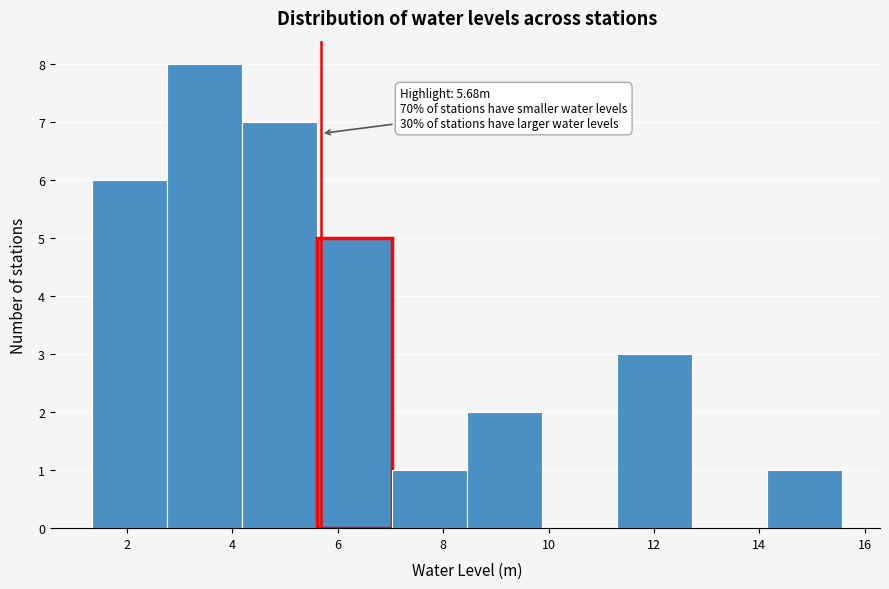

Which range on the x-axis has the tallest bar?

2.8 to 4.2